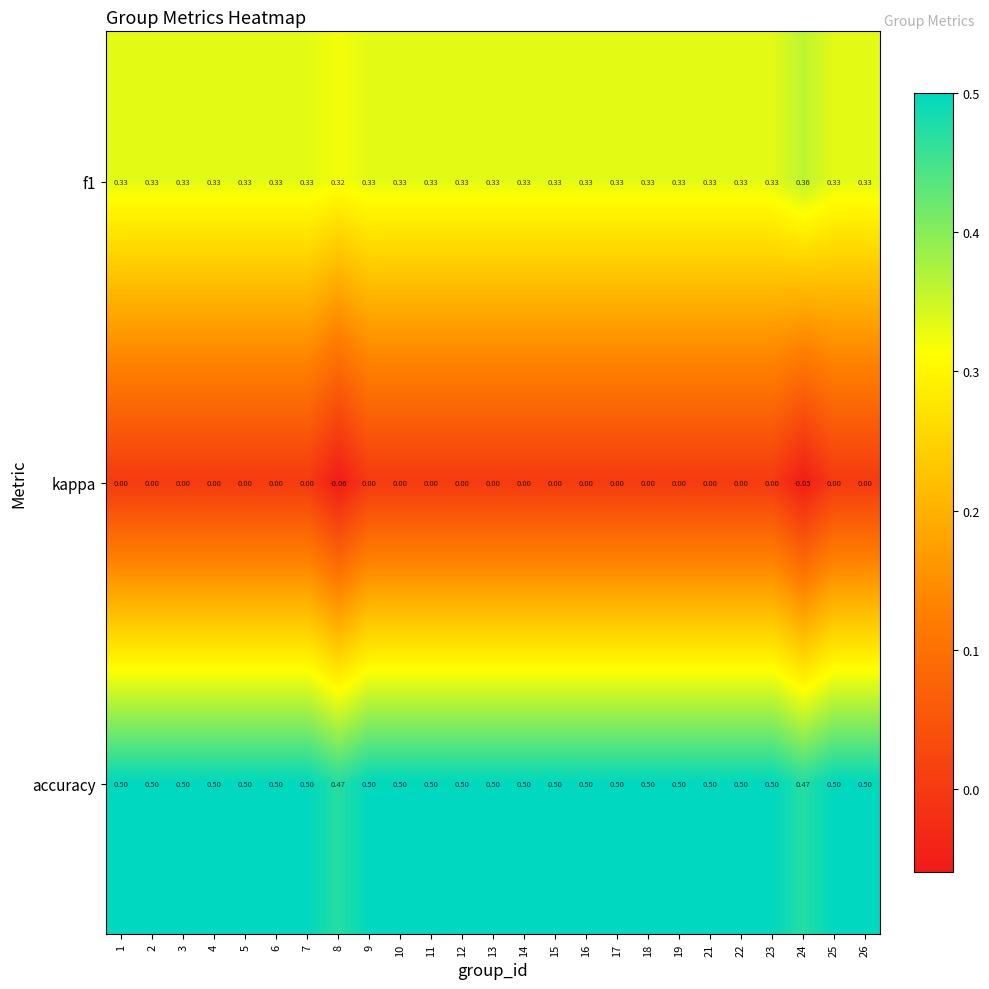

Is the value of accuracy at 18 greater than the value of kappa at 16?

Yes